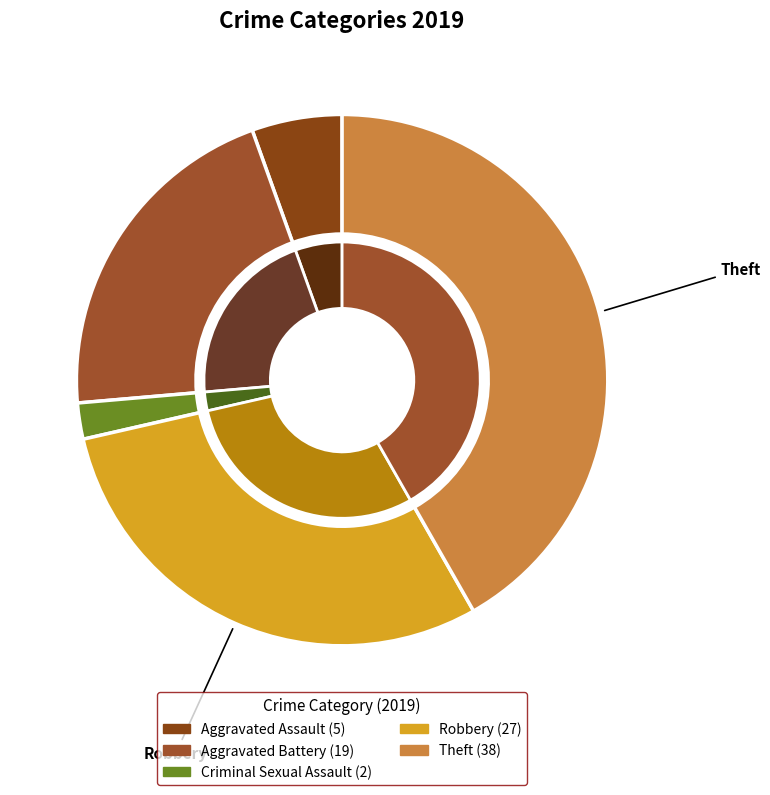

Do Homicide and Aggravated Assault together represent more than half of the pie?

No